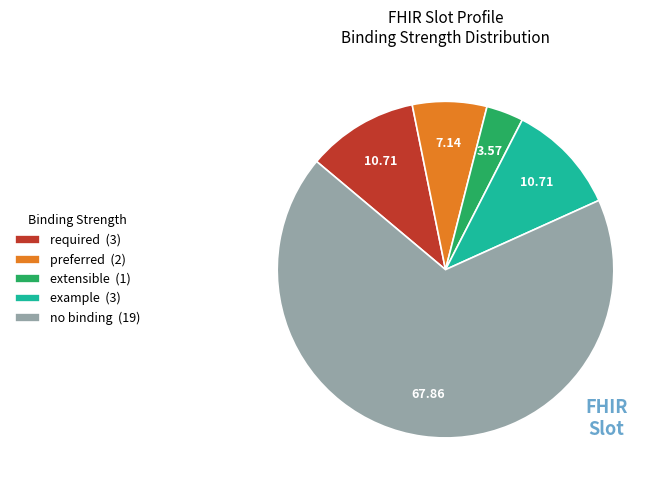

Which has a higher value, required (3) or preferred (2)?

required (3)